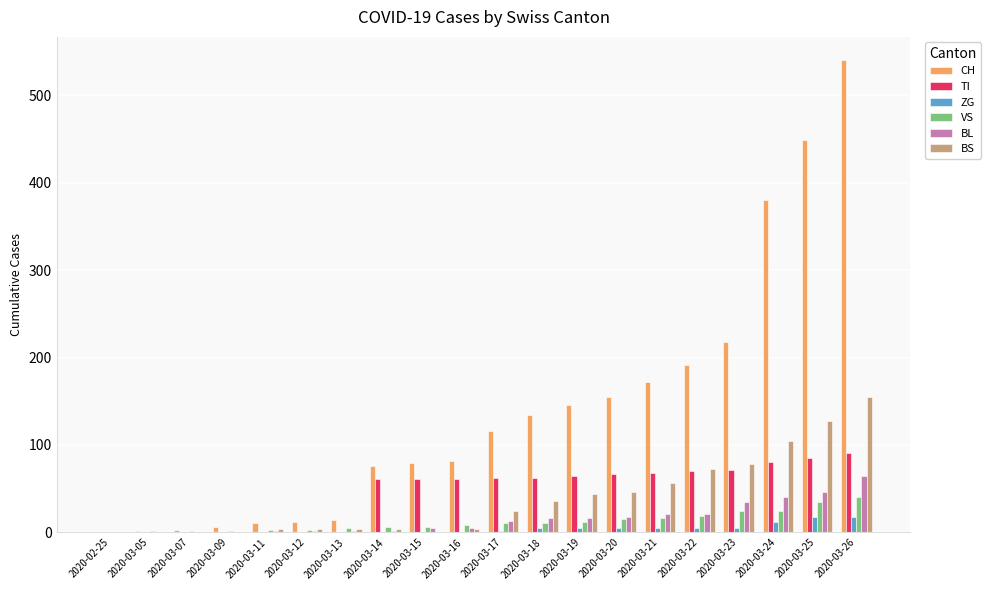

How many series are shown in this chart?

6